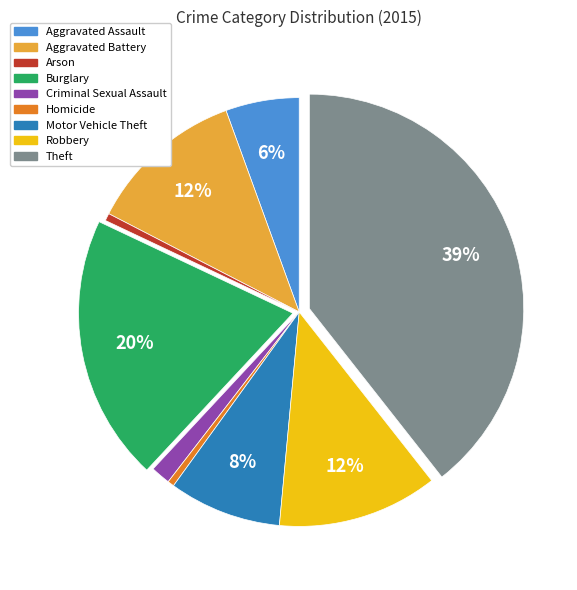

Is it true that Aggravated Battery is 4% of the pie?

False